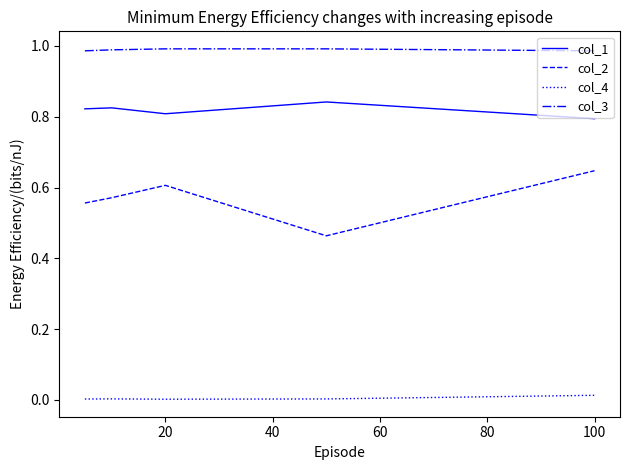

In col_2, how many points are lower than both neighbors (excluding endpoints)?

1